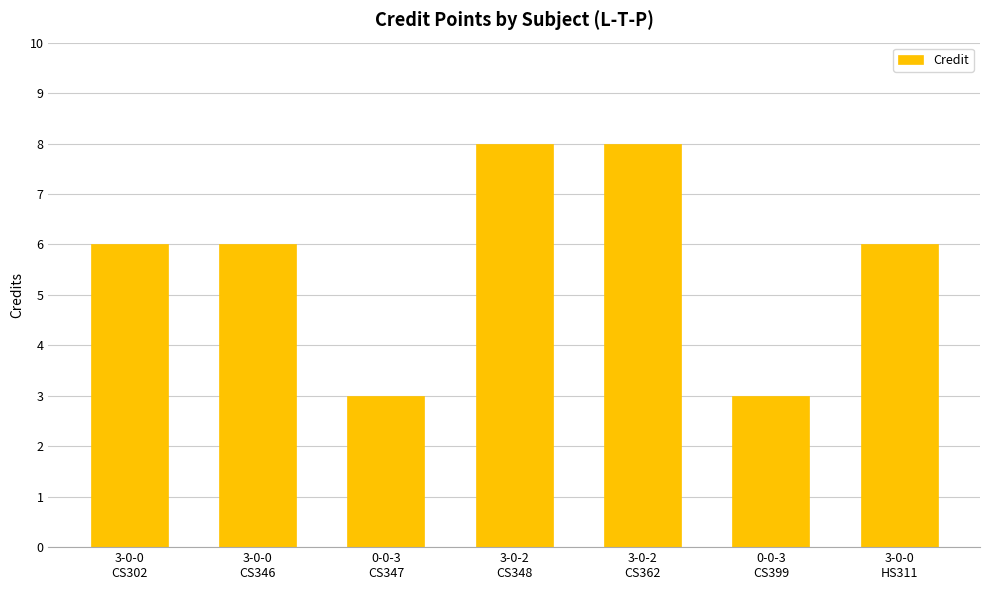

What value does the data have at 3-0-2
CS362?

8